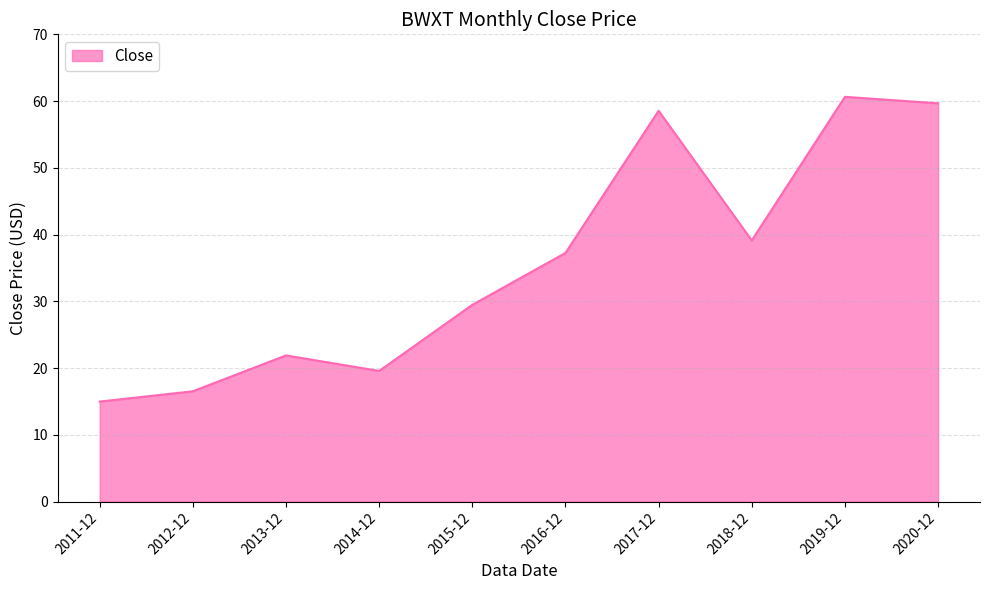

What is the minimum value shown in the chart?

15.0